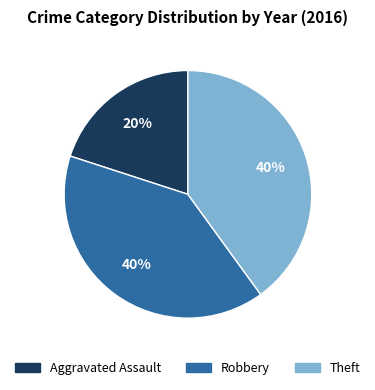

The Theft slice represents 30% of the pie. True or false?

False